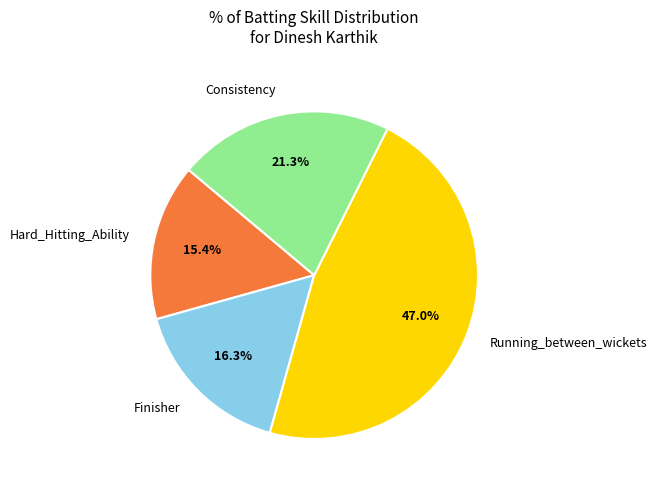

What is the largest slice in the pie chart?

Running_between_wickets